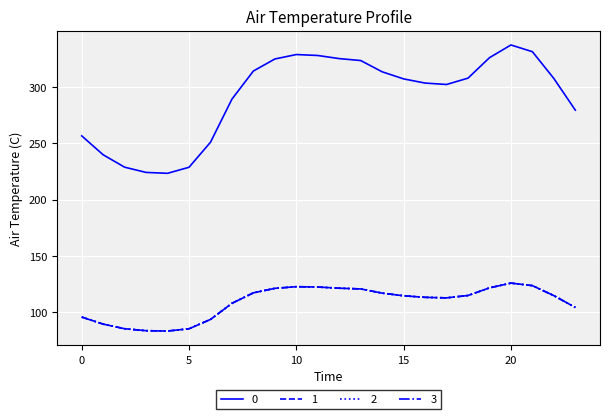

Does the chart display data point markers on the line(s)?

No